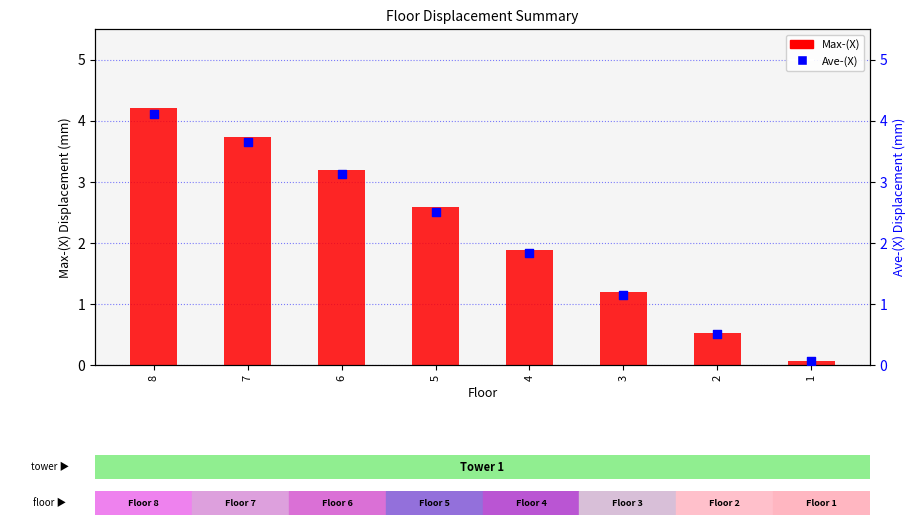

Is the value of Ave-(X) at 4 greater than the value of Max-(X) at 5?

No